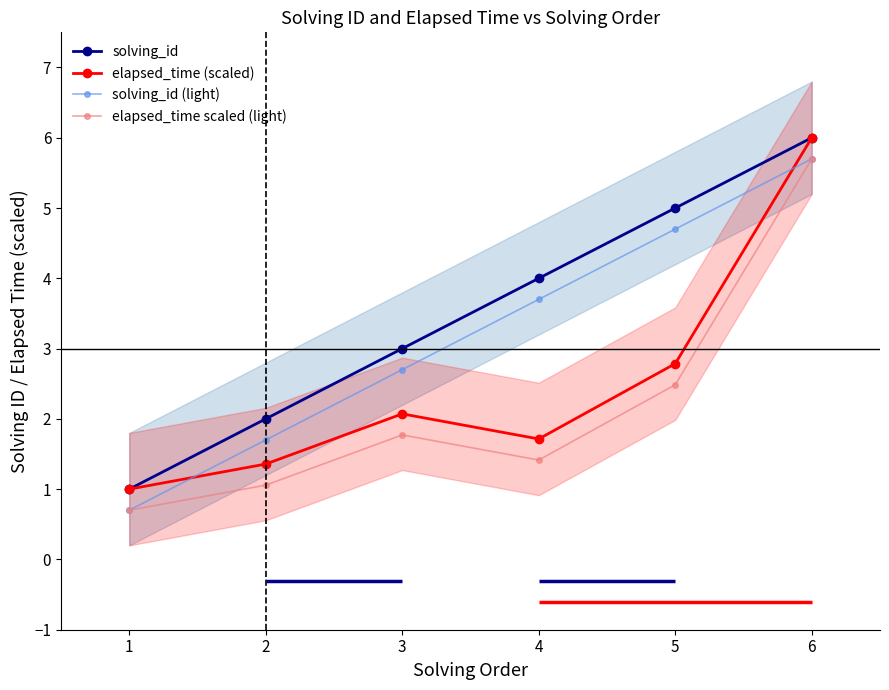

The value of elapsed_time scaled (light) at 6 is 3.7. True or false?

False